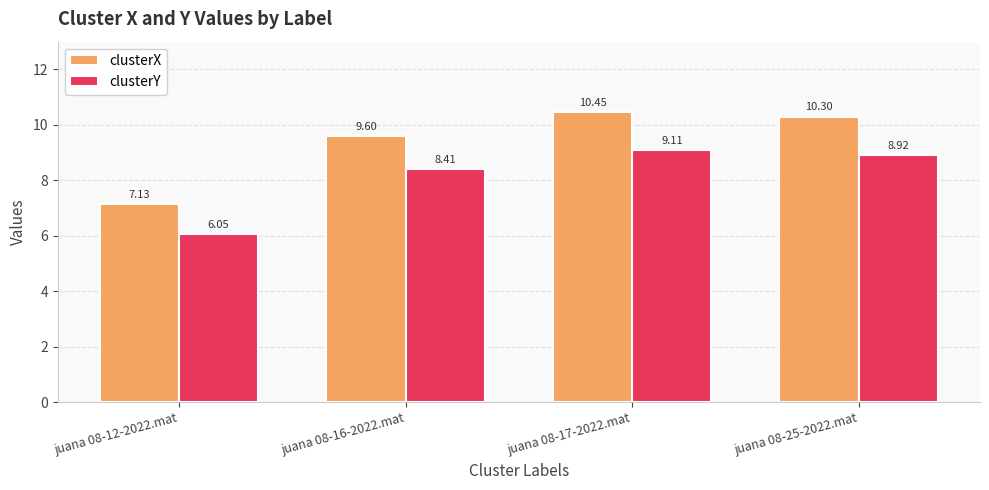

Which series has the largest total across all categories?

clusterX